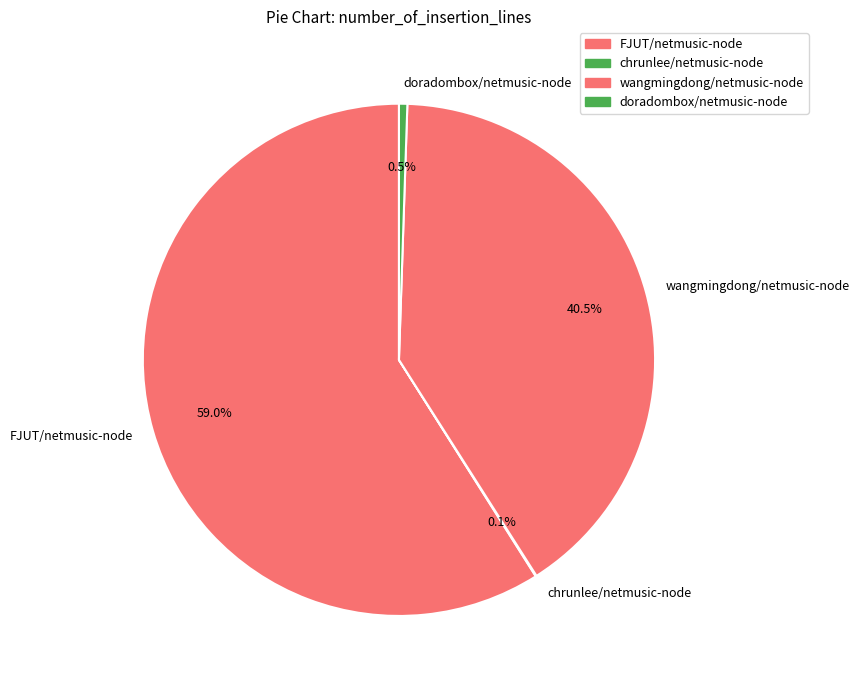

Which slice is the largest?

FJUT/netmusic-node